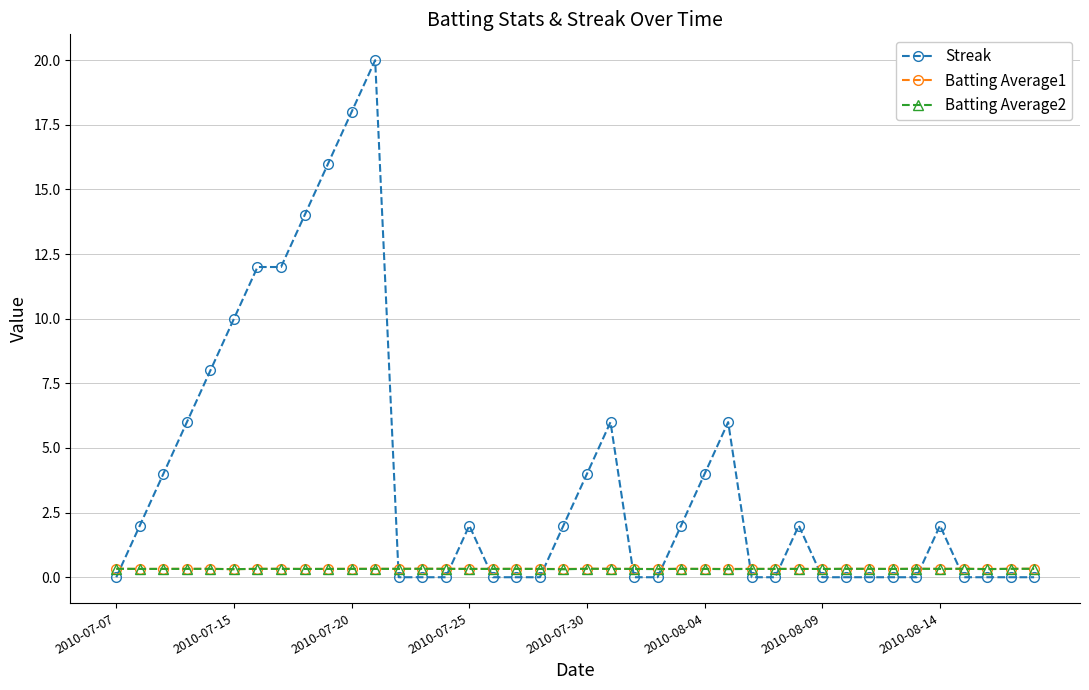

Which series ends up on top after the final intersection of Batting Average2 and Streak?

Batting Average2